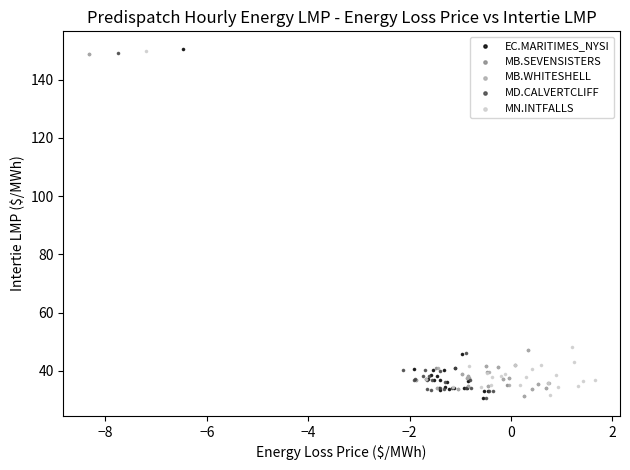

What are all the series names shown in the legend?

EC.MARITIMES_NYSI, MB.SEVENSISTERS, MB.WHITESHELL, MD.CALVERTCLIFF, MN.INTFALLS